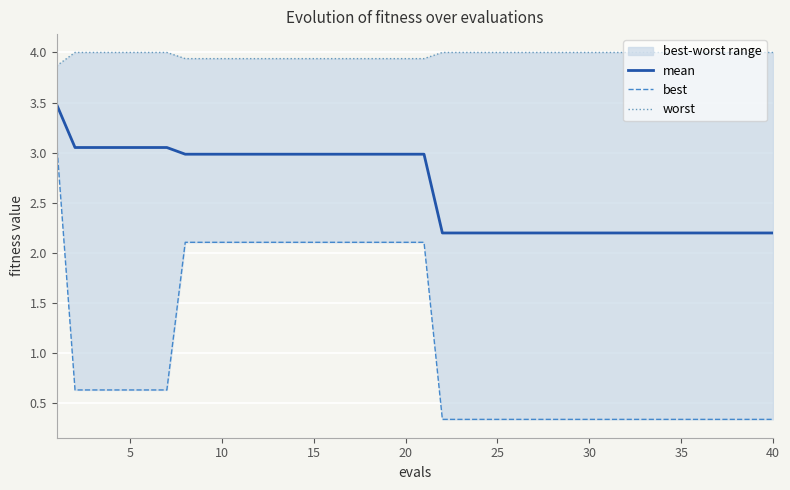

What is the sum of all mean values?

105.3